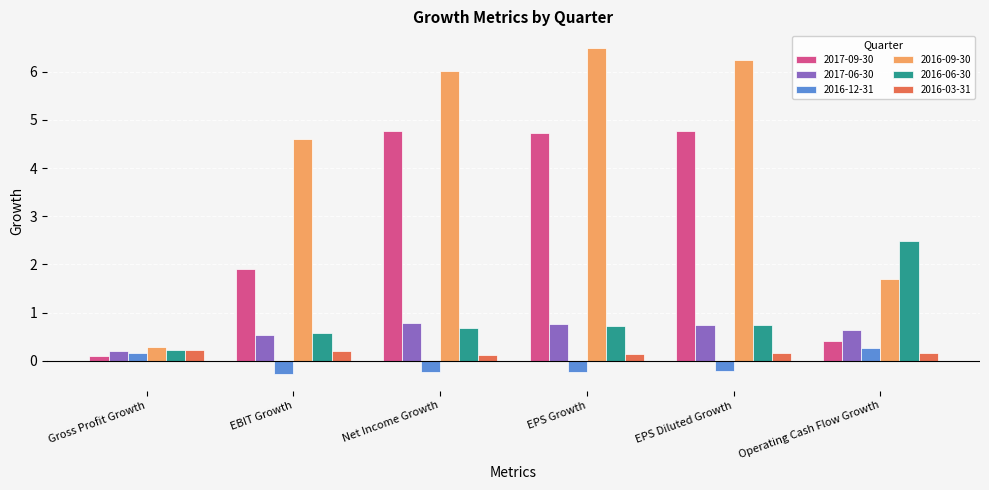

What is the sum of all 2017-06-30 values?

3.6